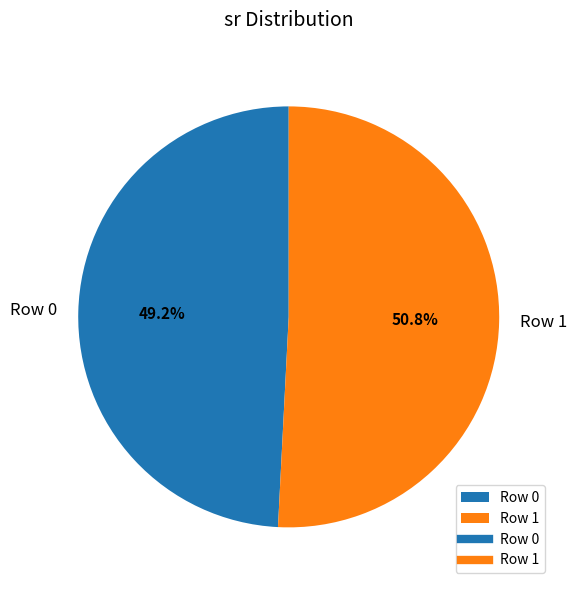

The Row 0 slice represents 42% of the pie. True or false?

False